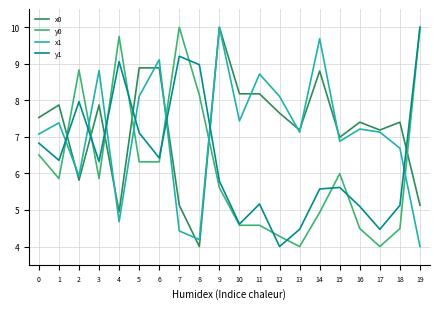

True or false: x1 has more than 1 interior local peaks.

True